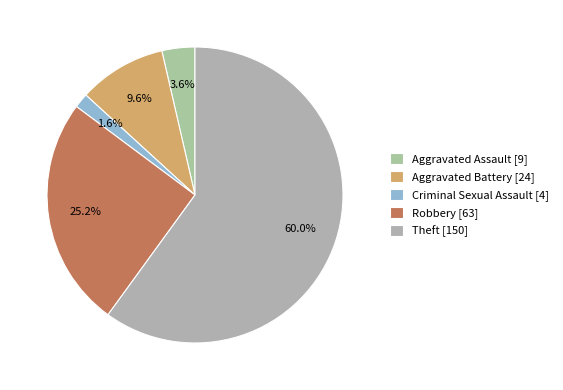

To the nearest percent, what is the difference between the Aggravated Battery and Aggravated Assault slice percentages?

6%